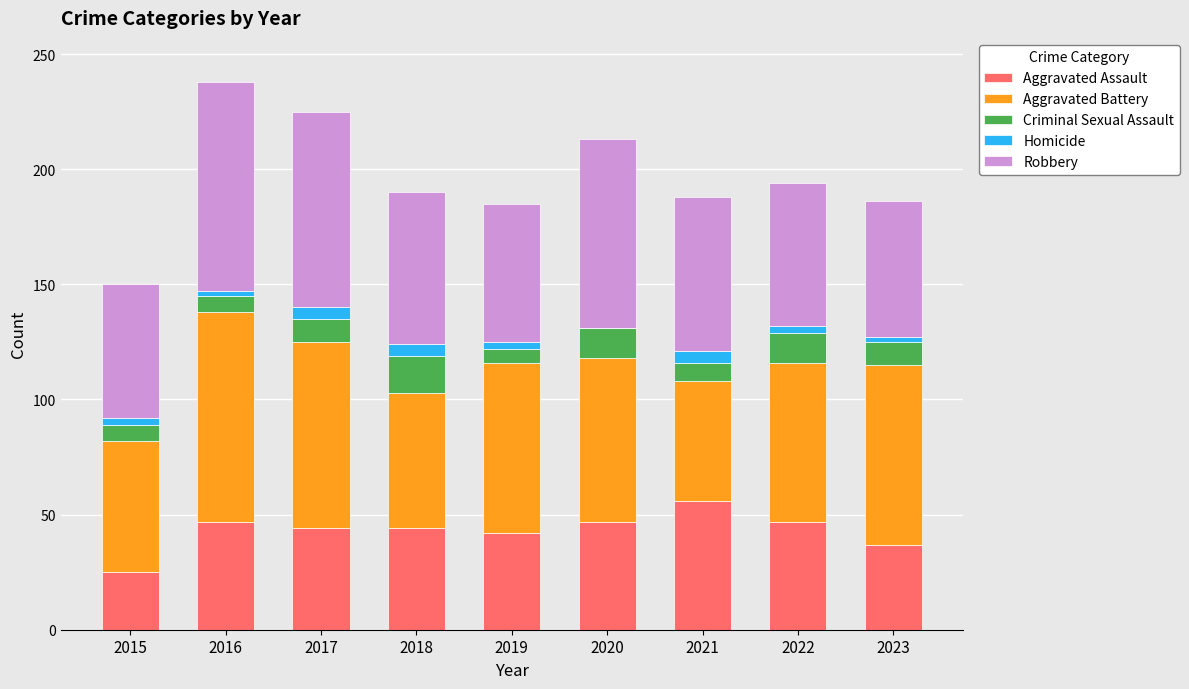

Is it true that Aggravated Assault equals 18 at 2019?

False